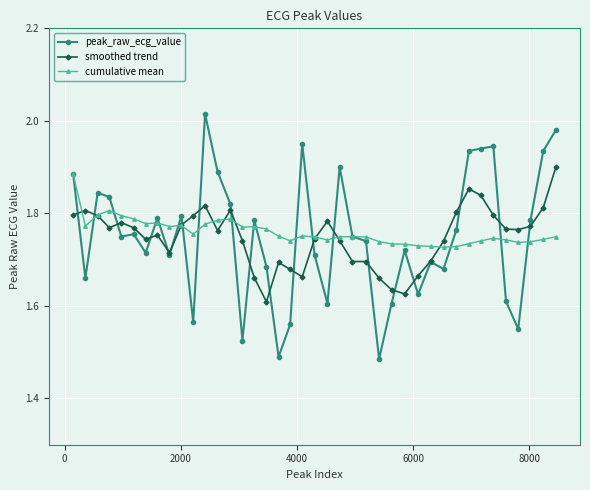

True or false: cumulative mean and peak_raw_ecg_value cross at least once.

True